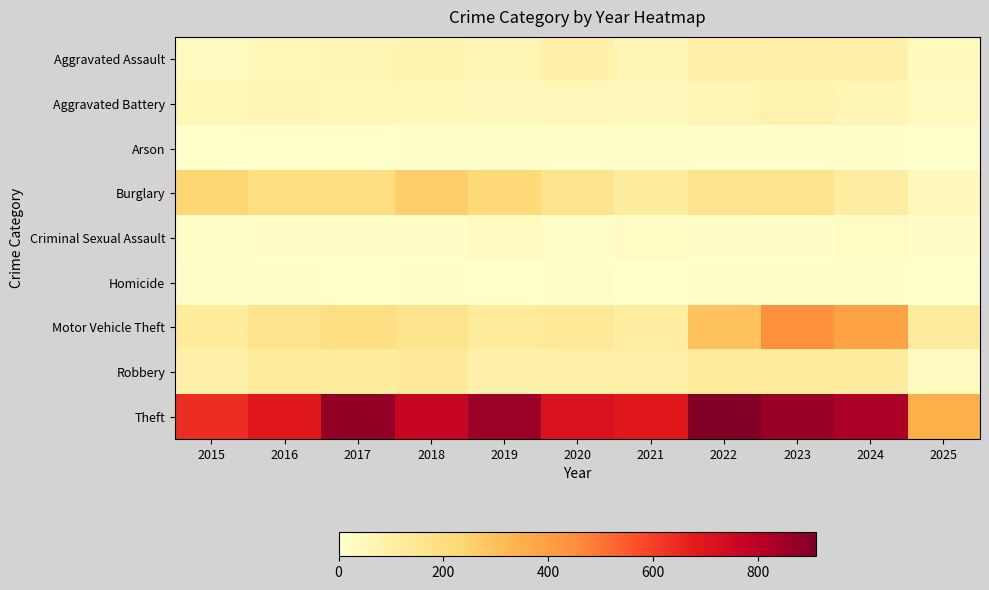

What is the difference between the highest and lowest values at 2024?

826